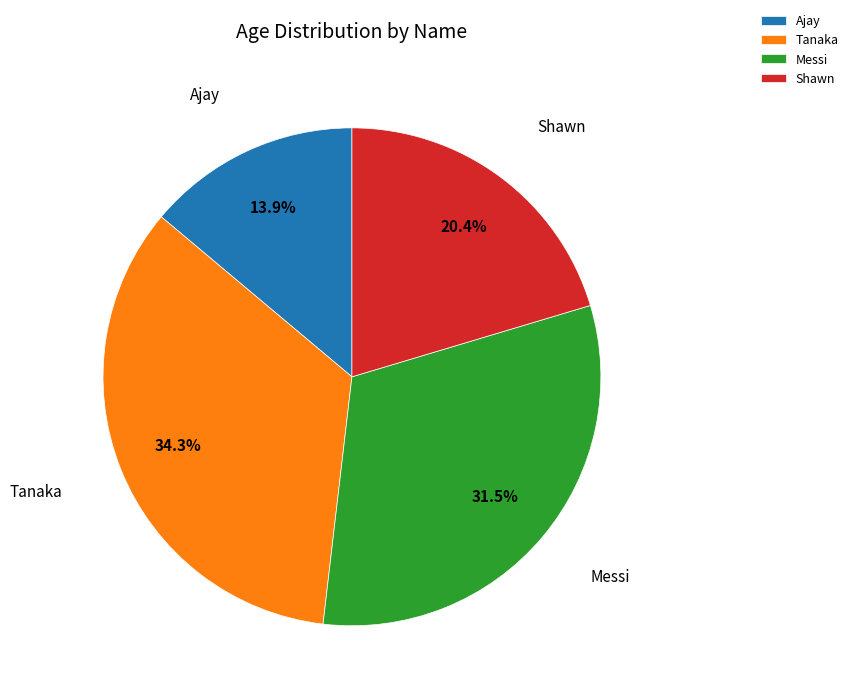

To the nearest percent, what is the average slice percentage?

25%